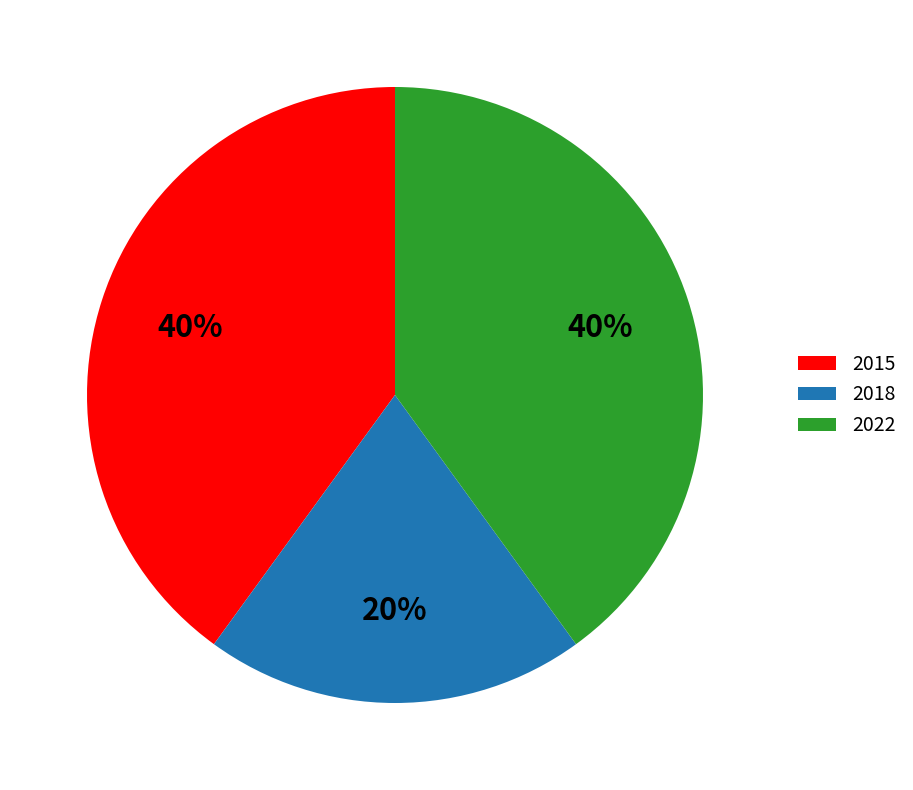

Which slice is the smallest?

2018